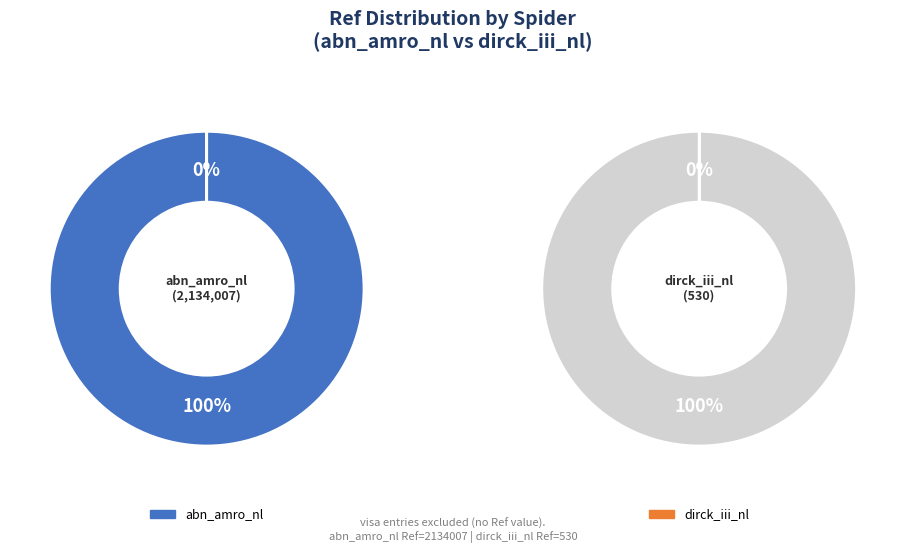

Does dirck_iii_nl account for over 50% of the chart?

No